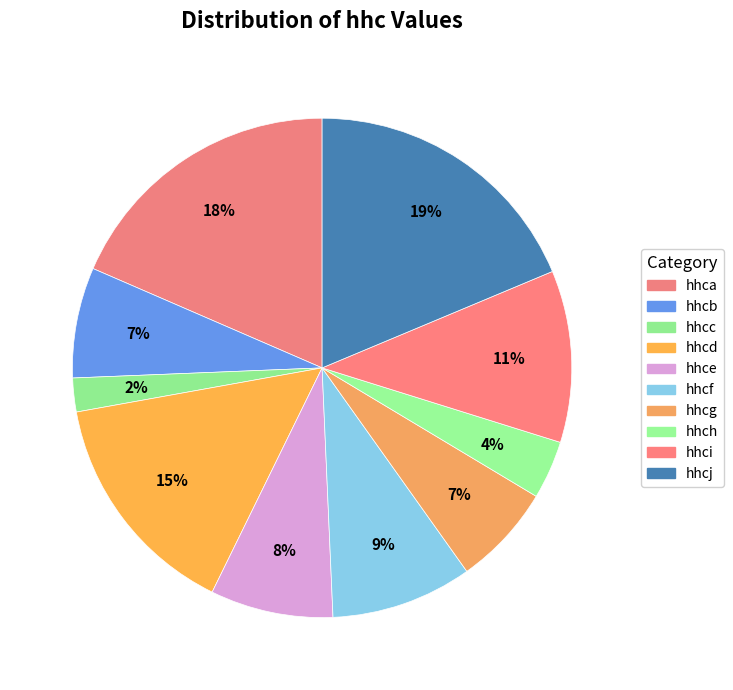

To the nearest percent, what is the average slice percentage?

10%